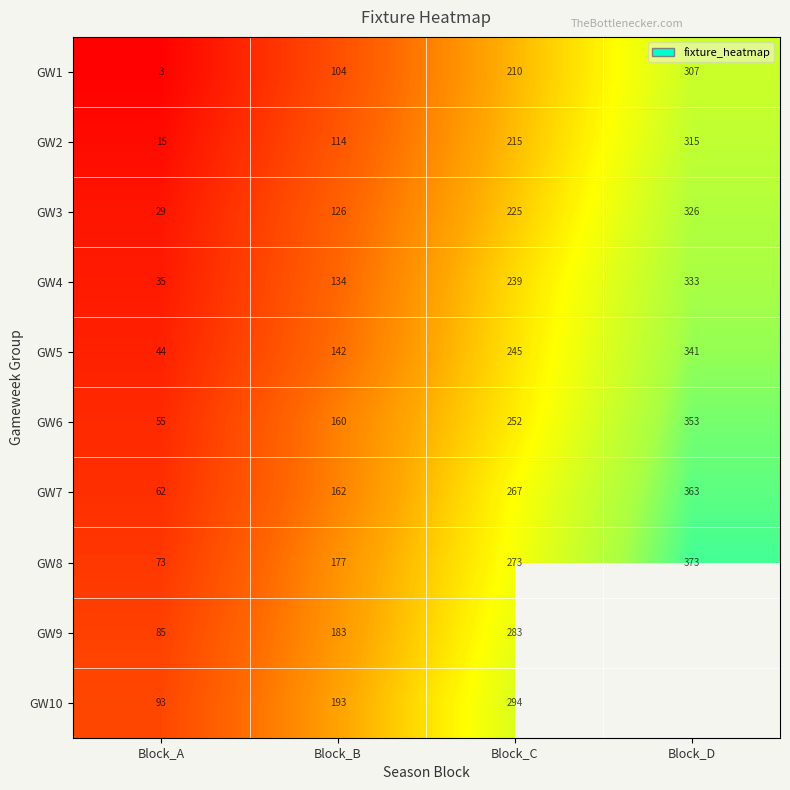

At which label is GW3 closest to 177?

Block_C